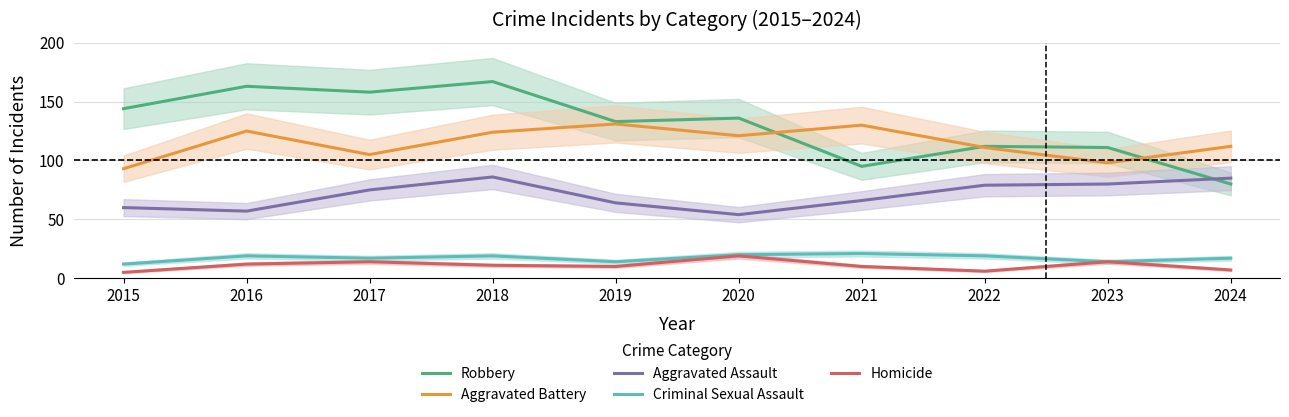

Reading right to left, list all the values displayed in this chart.

Robbery: 2024=80	2023=111	2022=112	2021=95	2020=136	2019=133	2018=167	2017=158	2016=163	2015=144
Aggravated Battery: 2024=112	2023=98	2022=111	2021=130	2020=121	2019=131	2018=124	2017=105	2016=125	2015=93
Aggravated Assault: 2024=85	2023=80	2022=79	2021=66	2020=54	2019=64	2018=86	2017=75	2016=57	2015=60
Criminal Sexual Assault: 2024=17	2023=14	2022=19	2021=21	2020=20	2019=14	2018=19	2017=17	2016=19	2015=12
Homicide: 2024=7	2023=14	2022=6	2021=10	2020=19	2019=10	2018=11	2017=14	2016=12	2015=5